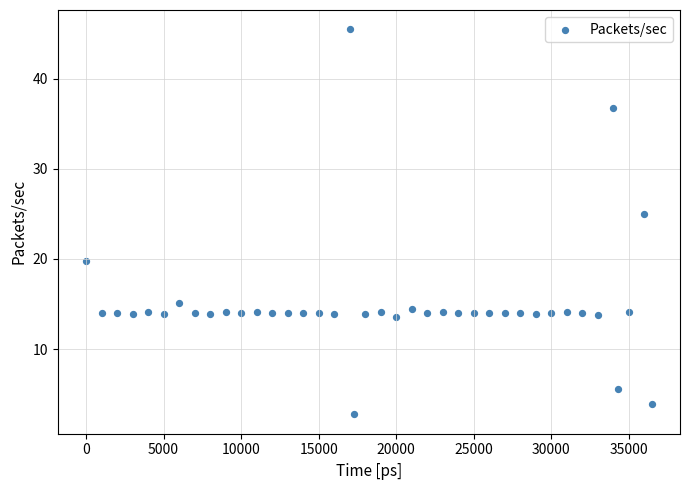

What Y value in the scatter plot is closest to 24?

25.0